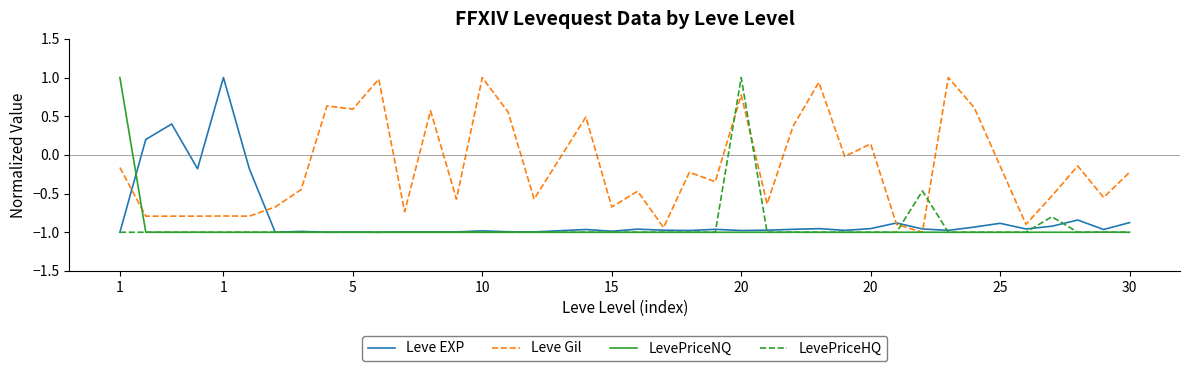

True or false: LevePriceHQ and Leve Gil cross at least once.

True